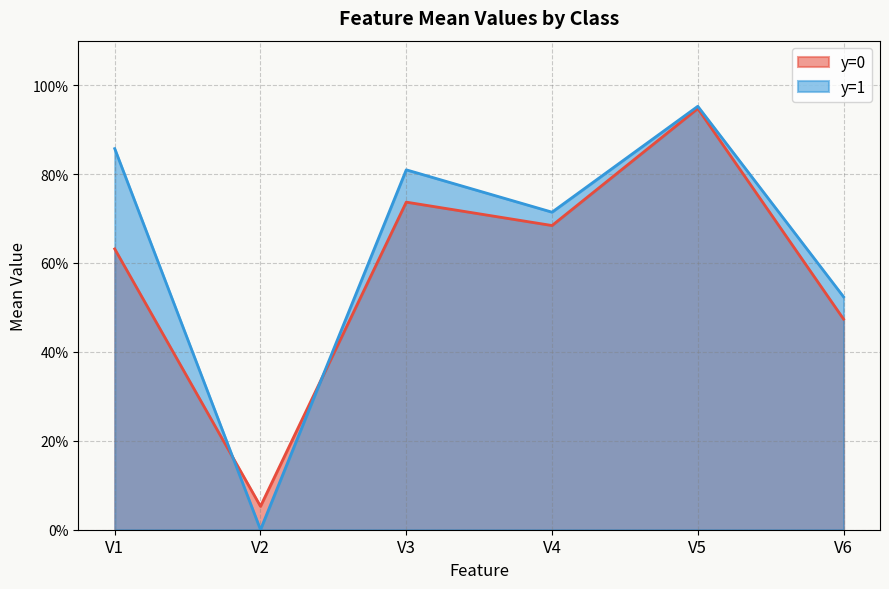

Does the chart display data point markers on the line(s)?

No